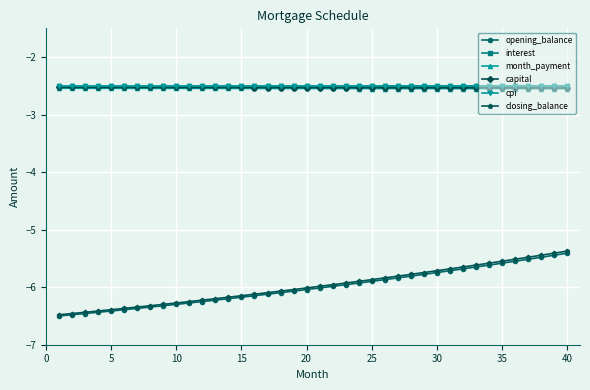

At how many categories does at least one series exceed -4?

40